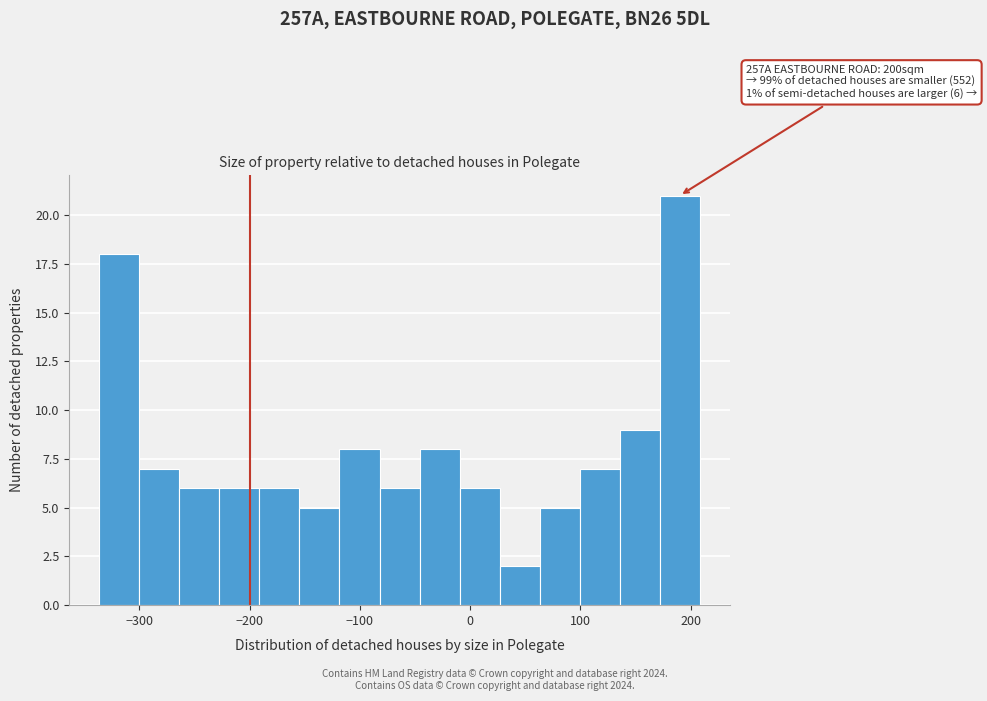

Read against the x-axis, roughly where is the centre of the tallest bar?

190